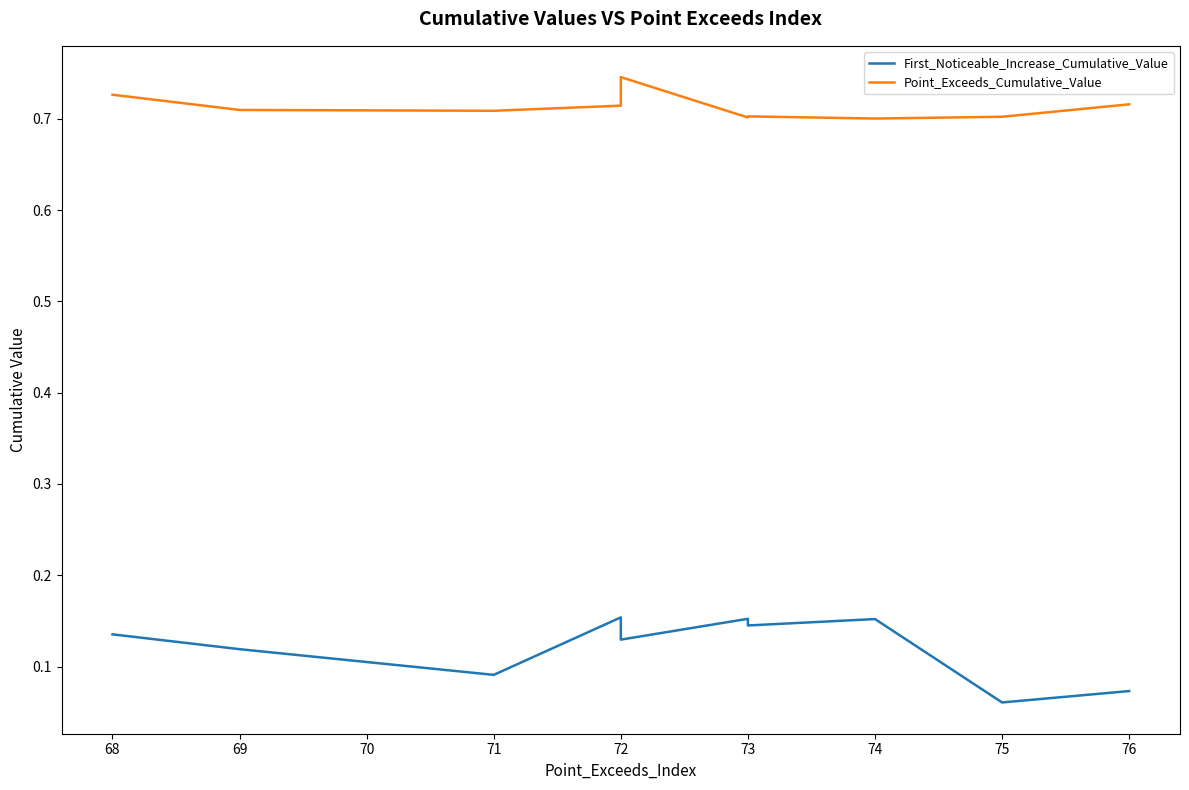

How many lines are shown in the chart?

2